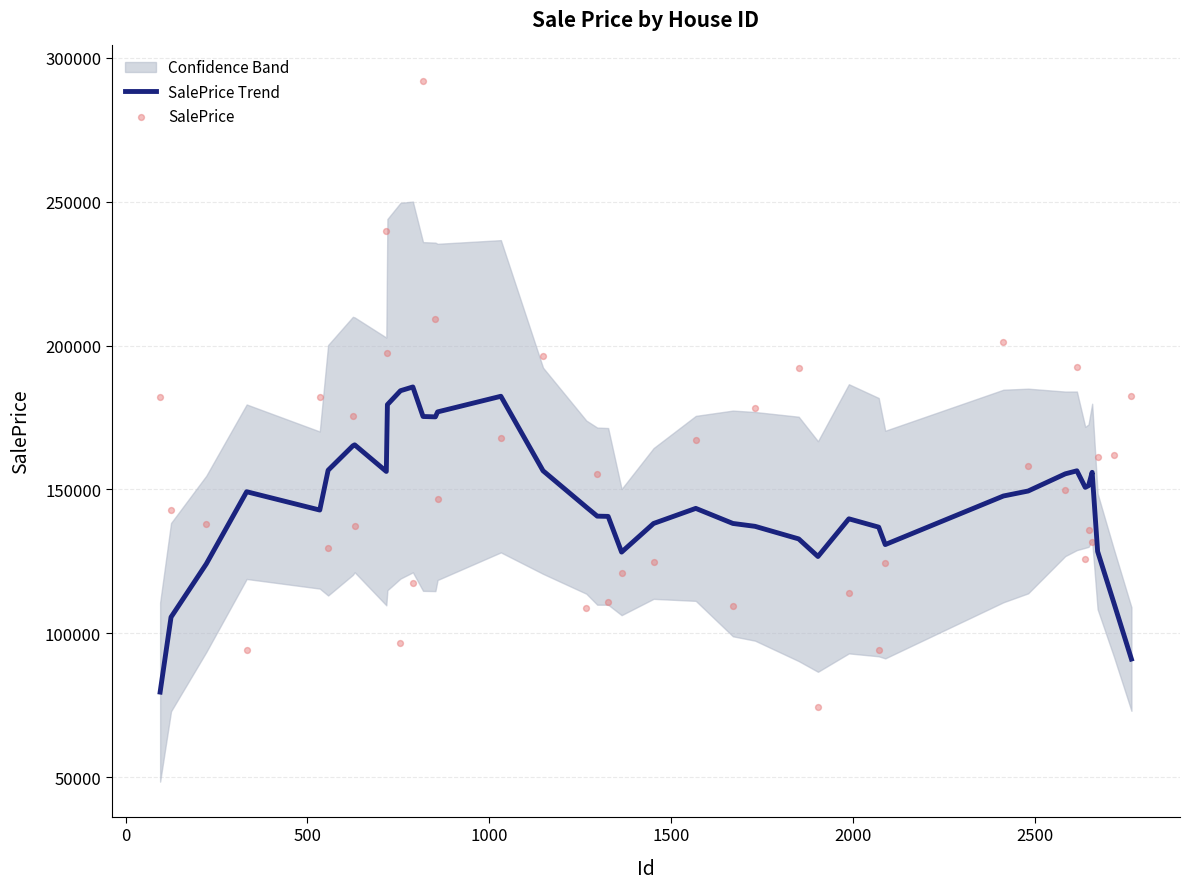

Which series has the widest spread of Y values?

SalePrice